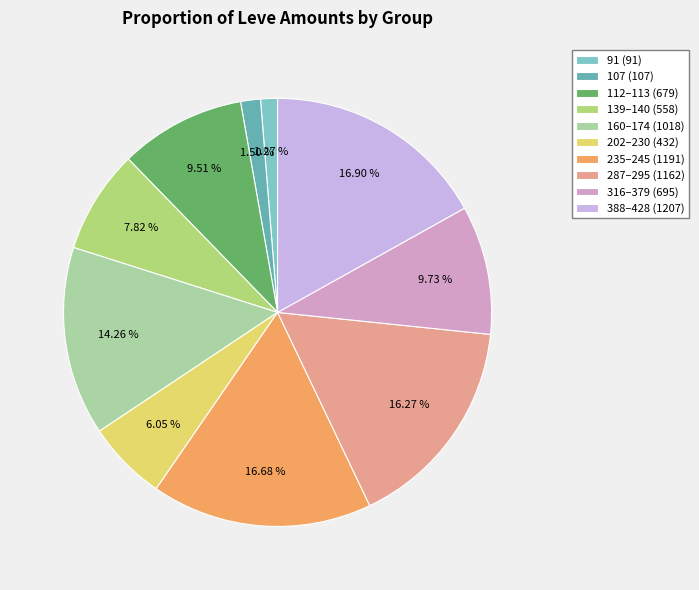

Count the number of slices in the pie.

10